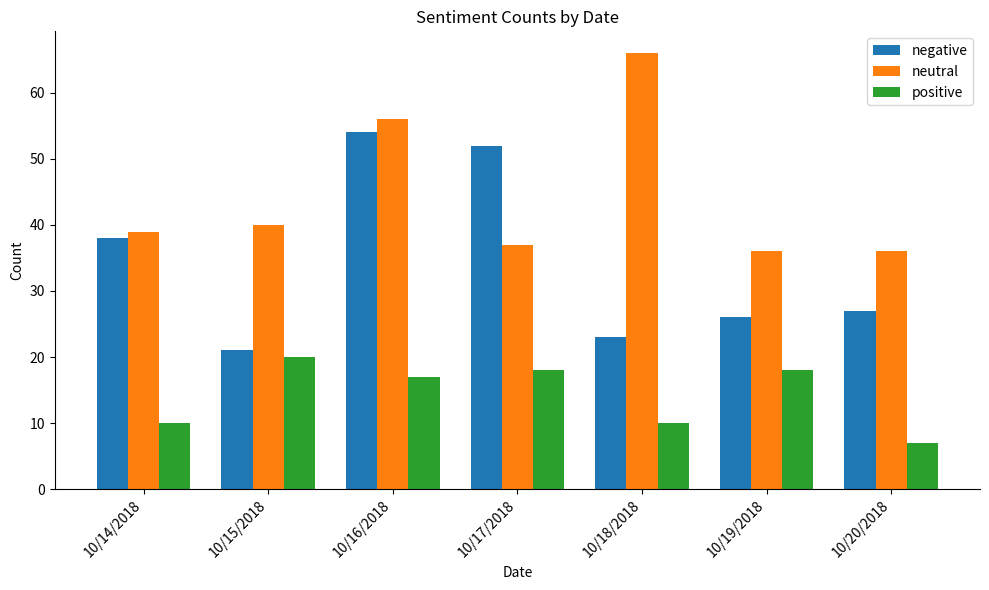

What is the minimum value shown in the chart?

7